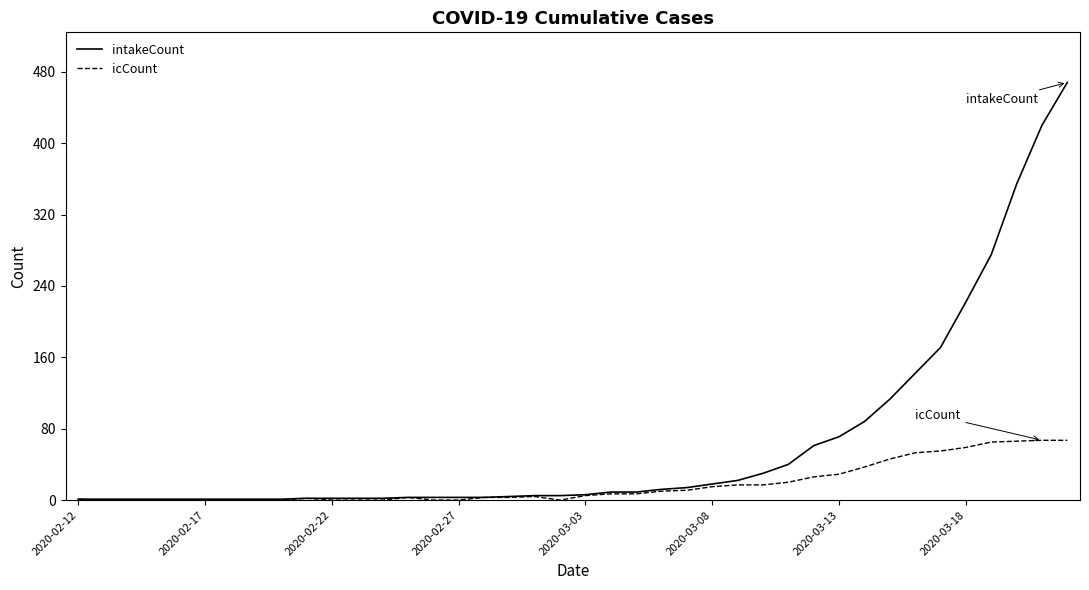

What is the greatest value displayed?

468